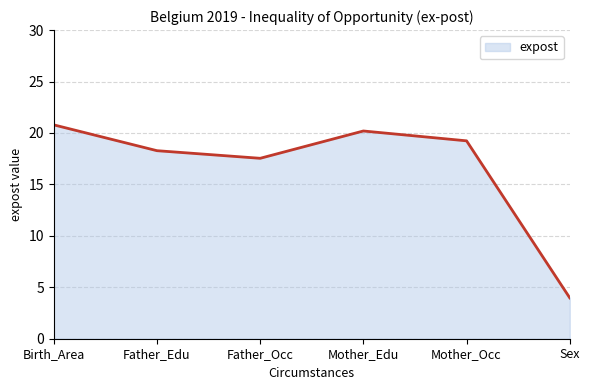

Does the chart have visible grid lines?

Yes